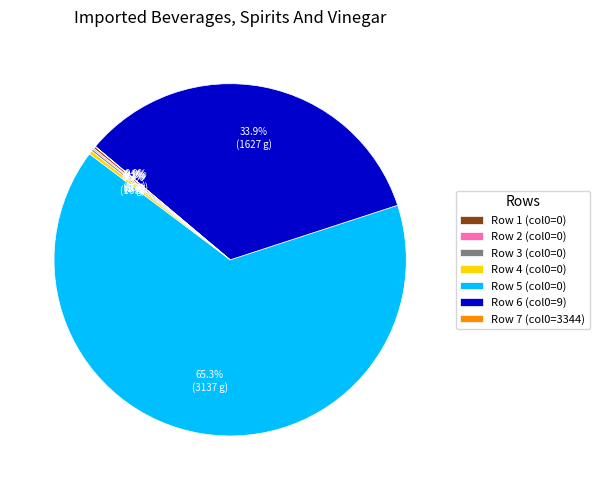

What percentage do Row 4 (col0=0) and Row 5 (col0=0) together represent?

65.6%